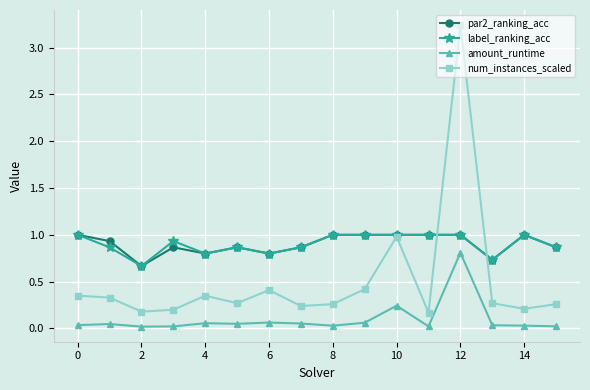

True or false: num_instances_scaled and label_ranking_acc intersect in this chart.

True